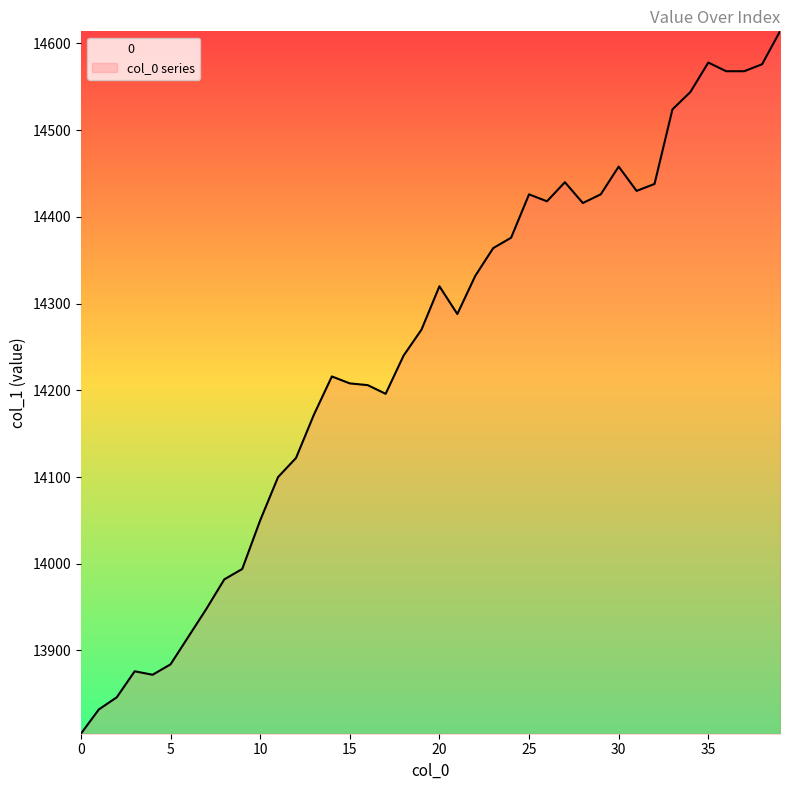

True or false: there are more than 0 points higher than both neighbors.

True